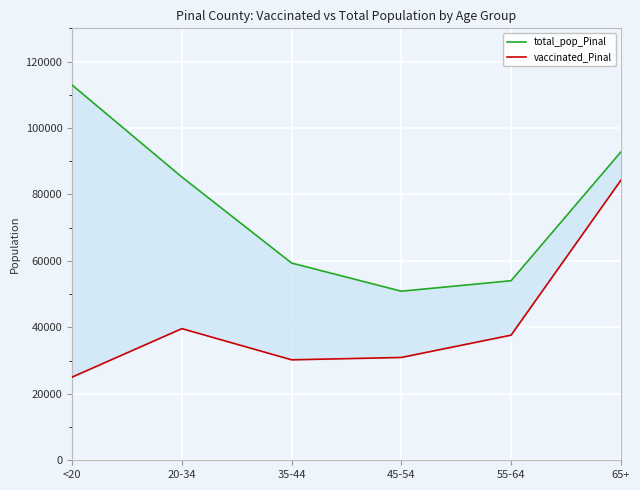

Rank the categories by total_pop_Pinal value from lowest to highest.

45-54, 55-64, 35-44, 20-34, 65+, <20